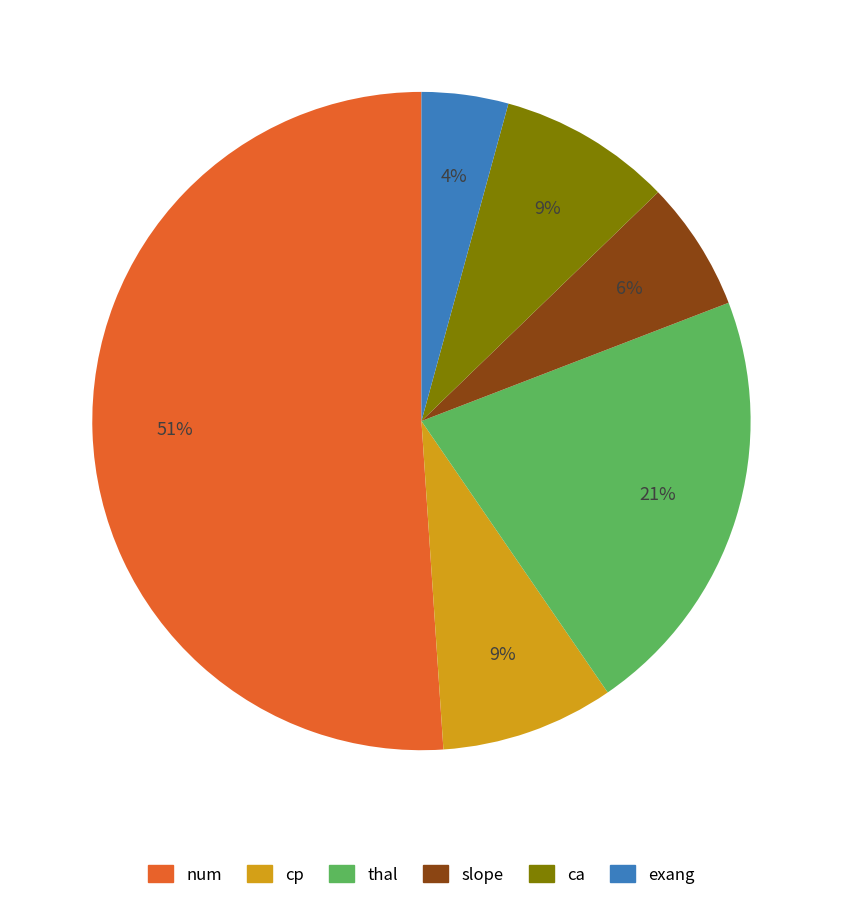

To the nearest percent, what is the difference between the largest and smallest slice percentages?

47%